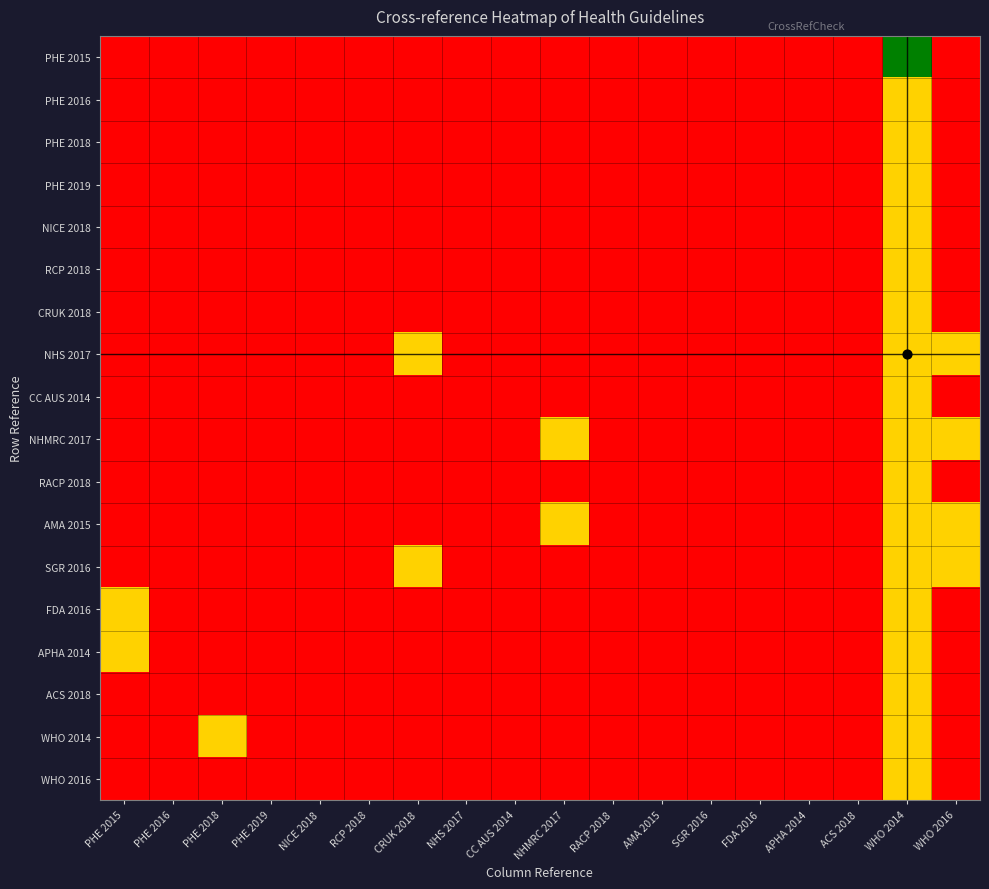

Reading left to right, extract all data points from this chart.

PHE 2015: PHE 2015=0	PHE 2016=0	PHE 2018=0	PHE 2019=0	NICE 2018=0	RCP 2018=0	CRUK 2018=0	NHS 2017=0	CC AUS 2014=0	NHMRC 2017=0	RACP 2018=0	AMA 2015=0	SGR 2016=0	FDA 2016=0	APHA 2014=0	ACS 2018=0	WHO 2014=2	WHO 2016=0
PHE 2016: PHE 2015=0	PHE 2016=0	PHE 2018=0	PHE 2019=0	NICE 2018=0	RCP 2018=0	CRUK 2018=0	NHS 2017=0	CC AUS 2014=0	NHMRC 2017=0	RACP 2018=0	AMA 2015=0	SGR 2016=0	FDA 2016=0	APHA 2014=0	ACS 2018=0	WHO 2014=1	WHO 2016=0
PHE 2018: PHE 2015=0	PHE 2016=0	PHE 2018=0	PHE 2019=0	NICE 2018=0	RCP 2018=0	CRUK 2018=0	NHS 2017=0	CC AUS 2014=0	NHMRC 2017=0	RACP 2018=0	AMA 2015=0	SGR 2016=0	FDA 2016=0	APHA 2014=0	ACS 2018=0	WHO 2014=1	WHO 2016=0
PHE 2019: PHE 2015=0	PHE 2016=0	PHE 2018=0	PHE 2019=0	NICE 2018=0	RCP 2018=0	CRUK 2018=0	NHS 2017=0	CC AUS 2014=0	NHMRC 2017=0	RACP 2018=0	AMA 2015=0	SGR 2016=0	FDA 2016=0	APHA 2014=0	ACS 2018=0	WHO 2014=1	WHO 2016=0
NICE 2018: PHE 2015=0	PHE 2016=0	PHE 2018=0	PHE 2019=0	NICE 2018=0	RCP 2018=0	CRUK 2018=0	NHS 2017=0	CC AUS 2014=0	NHMRC 2017=0	RACP 2018=0	AMA 2015=0	SGR 2016=0	FDA 2016=0	APHA 2014=0	ACS 2018=0	WHO 2014=1	WHO 2016=0
RCP 2018: PHE 2015=0	PHE 2016=0	PHE 2018=0	PHE 2019=0	NICE 2018=0	RCP 2018=0	CRUK 2018=0	NHS 2017=0	CC AUS 2014=0	NHMRC 2017=0	RACP 2018=0	AMA 2015=0	SGR 2016=0	FDA 2016=0	APHA 2014=0	ACS 2018=0	WHO 2014=1	WHO 2016=0
CRUK 2018: PHE 2015=0	PHE 2016=0	PHE 2018=0	PHE 2019=0	NICE 2018=0	RCP 2018=0	CRUK 2018=0	NHS 2017=0	CC AUS 2014=0	NHMRC 2017=0	RACP 2018=0	AMA 2015=0	SGR 2016=0	FDA 2016=0	APHA 2014=0	ACS 2018=0	WHO 2014=1	WHO 2016=0
NHS 2017: PHE 2015=0	PHE 2016=0	PHE 2018=0	PHE 2019=0	NICE 2018=0	RCP 2018=0	CRUK 2018=1	NHS 2017=0	CC AUS 2014=0	NHMRC 2017=0	RACP 2018=0	AMA 2015=0	SGR 2016=0	FDA 2016=0	APHA 2014=0	ACS 2018=0	WHO 2014=1	WHO 2016=1
CC AUS 2014: PHE 2015=0	PHE 2016=0	PHE 2018=0	PHE 2019=0	NICE 2018=0	RCP 2018=0	CRUK 2018=0	NHS 2017=0	CC AUS 2014=0	NHMRC 2017=0	RACP 2018=0	AMA 2015=0	SGR 2016=0	FDA 2016=0	APHA 2014=0	ACS 2018=0	WHO 2014=1	WHO 2016=0
NHMRC 2017: PHE 2015=0	PHE 2016=0	PHE 2018=0	PHE 2019=0	NICE 2018=0	RCP 2018=0	CRUK 2018=0	NHS 2017=0	CC AUS 2014=0	NHMRC 2017=1	RACP 2018=0	AMA 2015=0	SGR 2016=0	FDA 2016=0	APHA 2014=0	ACS 2018=0	WHO 2014=1	WHO 2016=1
RACP 2018: PHE 2015=0	PHE 2016=0	PHE 2018=0	PHE 2019=0	NICE 2018=0	RCP 2018=0	CRUK 2018=0	NHS 2017=0	CC AUS 2014=0	NHMRC 2017=0	RACP 2018=0	AMA 2015=0	SGR 2016=0	FDA 2016=0	APHA 2014=0	ACS 2018=0	WHO 2014=1	WHO 2016=0
AMA 2015: PHE 2015=0	PHE 2016=0	PHE 2018=0	PHE 2019=0	NICE 2018=0	RCP 2018=0	CRUK 2018=0	NHS 2017=0	CC AUS 2014=0	NHMRC 2017=1	RACP 2018=0	AMA 2015=0	SGR 2016=0	FDA 2016=0	APHA 2014=0	ACS 2018=0	WHO 2014=1	WHO 2016=1
SGR 2016: PHE 2015=0	PHE 2016=0	PHE 2018=0	PHE 2019=0	NICE 2018=0	RCP 2018=0	CRUK 2018=1	NHS 2017=0	CC AUS 2014=0	NHMRC 2017=0	RACP 2018=0	AMA 2015=0	SGR 2016=0	FDA 2016=0	APHA 2014=0	ACS 2018=0	WHO 2014=1	WHO 2016=1
FDA 2016: PHE 2015=1	PHE 2016=0	PHE 2018=0	PHE 2019=0	NICE 2018=0	RCP 2018=0	CRUK 2018=0	NHS 2017=0	CC AUS 2014=0	NHMRC 2017=0	RACP 2018=0	AMA 2015=0	SGR 2016=0	FDA 2016=0	APHA 2014=0	ACS 2018=0	WHO 2014=1	WHO 2016=0
APHA 2014: PHE 2015=1	PHE 2016=0	PHE 2018=0	PHE 2019=0	NICE 2018=0	RCP 2018=0	CRUK 2018=0	NHS 2017=0	CC AUS 2014=0	NHMRC 2017=0	RACP 2018=0	AMA 2015=0	SGR 2016=0	FDA 2016=0	APHA 2014=0	ACS 2018=0	WHO 2014=1	WHO 2016=0
ACS 2018: PHE 2015=0	PHE 2016=0	PHE 2018=0	PHE 2019=0	NICE 2018=0	RCP 2018=0	CRUK 2018=0	NHS 2017=0	CC AUS 2014=0	NHMRC 2017=0	RACP 2018=0	AMA 2015=0	SGR 2016=0	FDA 2016=0	APHA 2014=0	ACS 2018=0	WHO 2014=1	WHO 2016=0
WHO 2014: PHE 2015=0	PHE 2016=0	PHE 2018=1	PHE 2019=0	NICE 2018=0	RCP 2018=0	CRUK 2018=0	NHS 2017=0	CC AUS 2014=0	NHMRC 2017=0	RACP 2018=0	AMA 2015=0	SGR 2016=0	FDA 2016=0	APHA 2014=0	ACS 2018=0	WHO 2014=1	WHO 2016=0
WHO 2016: PHE 2015=0	PHE 2016=0	PHE 2018=0	PHE 2019=0	NICE 2018=0	RCP 2018=0	CRUK 2018=0	NHS 2017=0	CC AUS 2014=0	NHMRC 2017=0	RACP 2018=0	AMA 2015=0	SGR 2016=0	FDA 2016=0	APHA 2014=0	ACS 2018=0	WHO 2014=1	WHO 2016=0